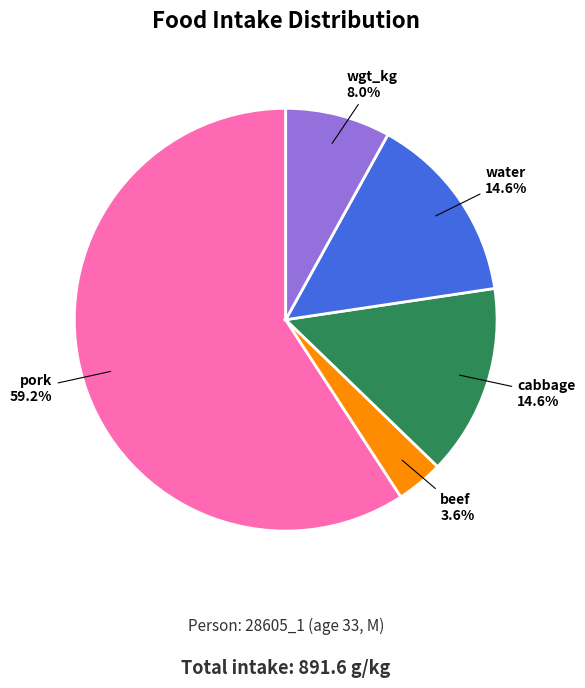

To the nearest percent, what percentage of the pie is water?

15%